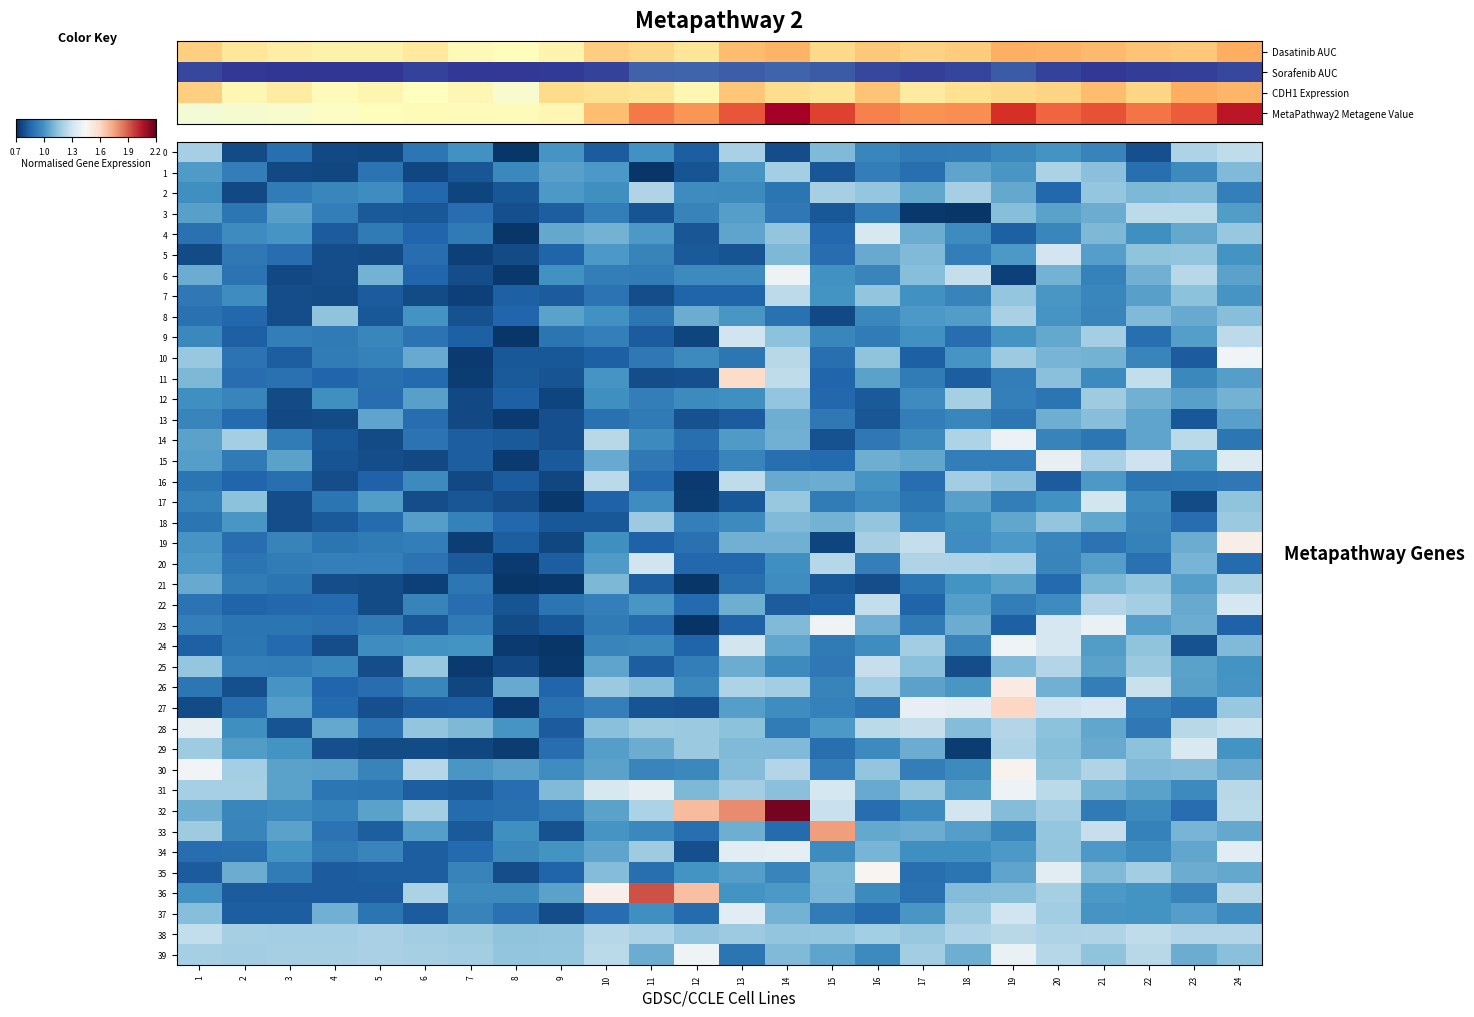

Which series has the largest range (max minus min)?

32